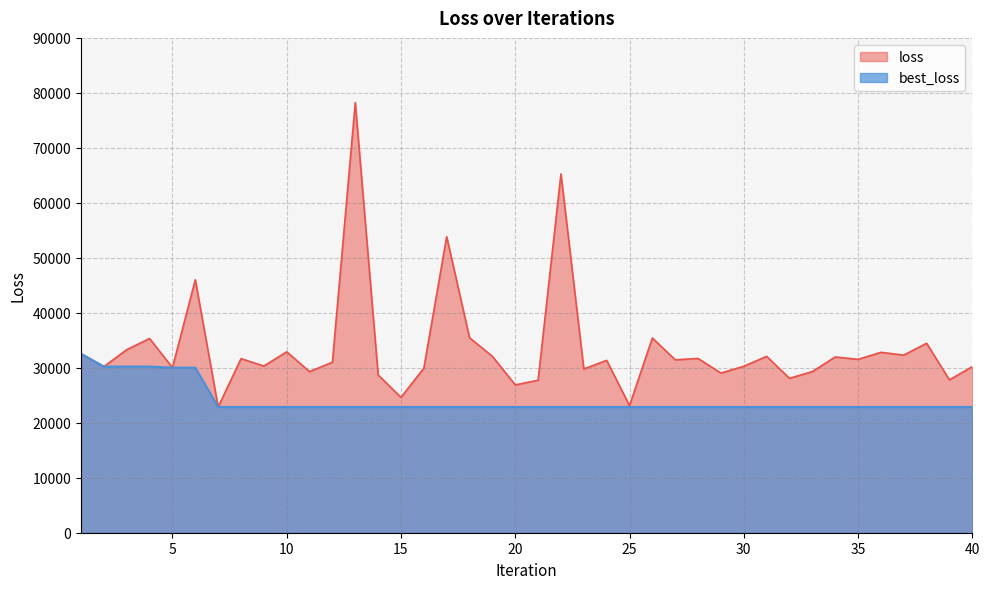

What are all the series names shown in the legend?

loss, best_loss